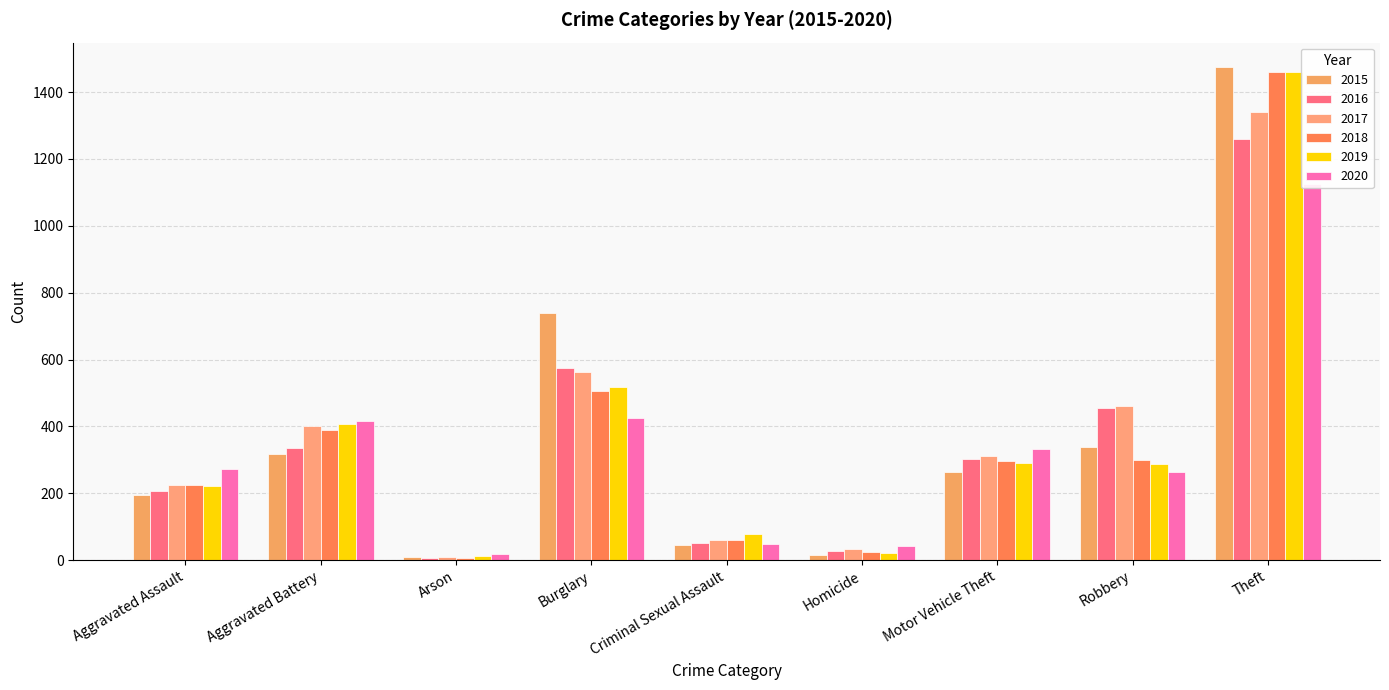

Which has a higher value, Homicide or Robbery?

Robbery